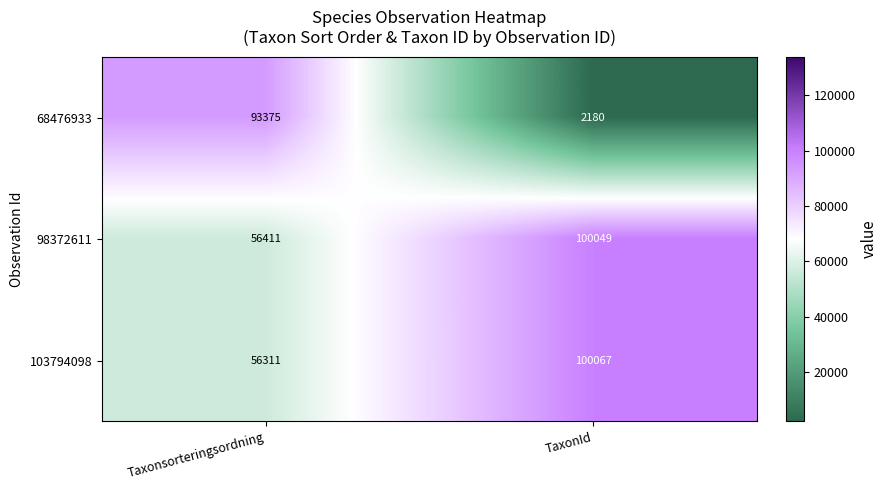

At which label is 68476933 closest to 47777?

TaxonId